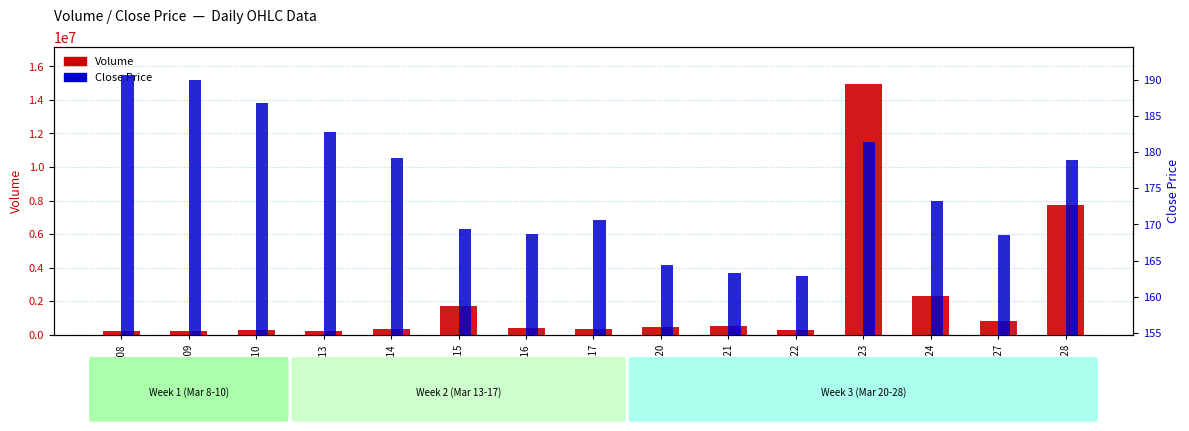

At 2023-03-24, list the series in order from largest to smallest.

Volume, Close Price